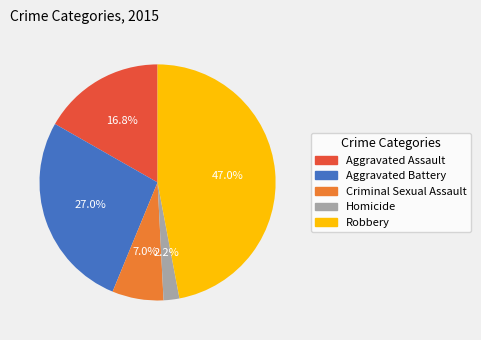

True or false: Aggravated Battery accounts for 27% of the total.

True